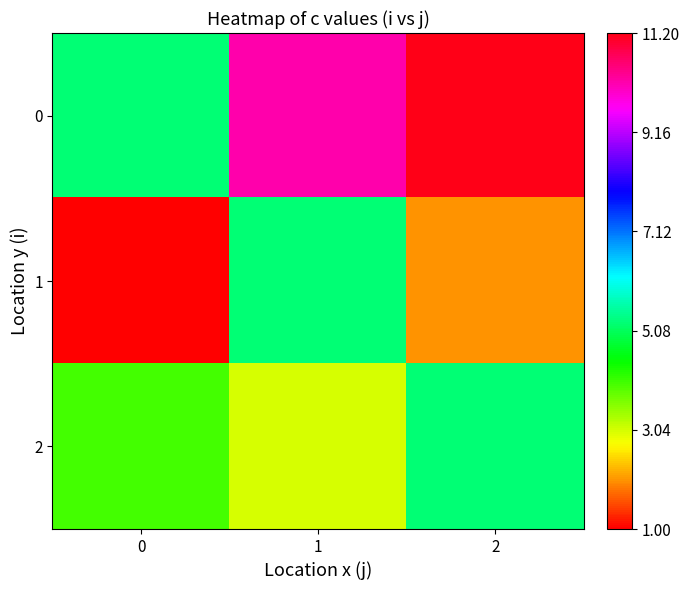

How many series are shown in this chart?

3